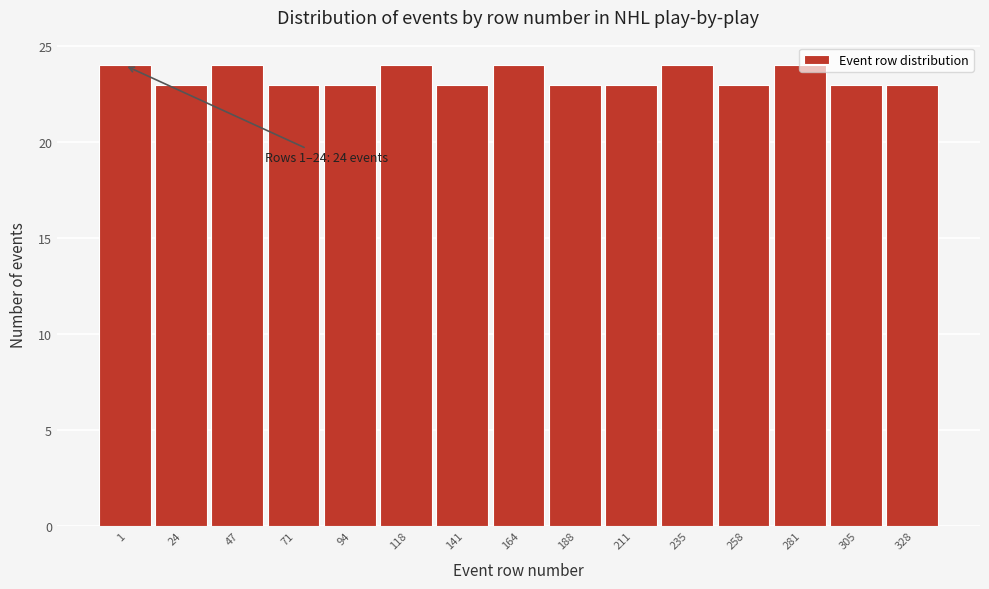

What is the minimum value shown in the chart?

23